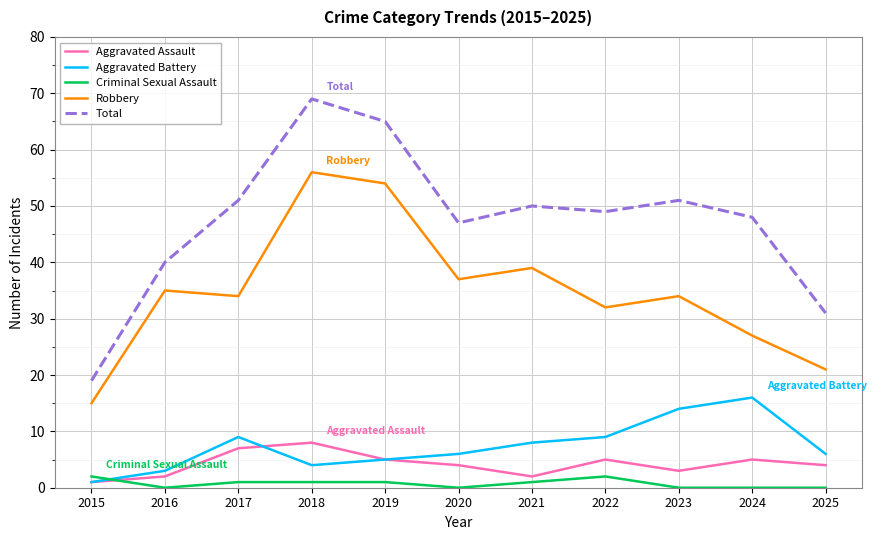

What is the total value across all series at 2022?

97